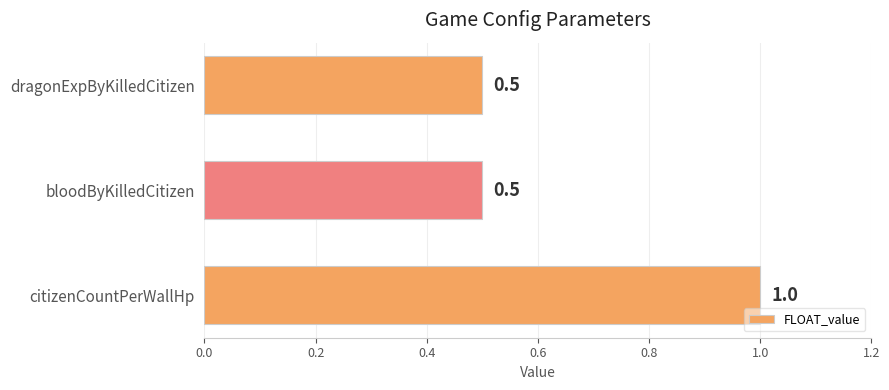

Read the value at citizenCountPerWallHp.

1.0